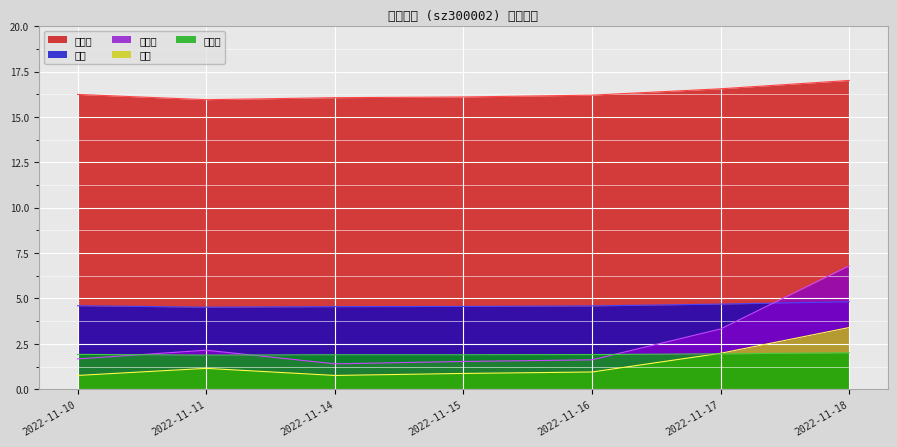

True or false: 市净率 has a value of 1.9 at 2022-11-16.

True